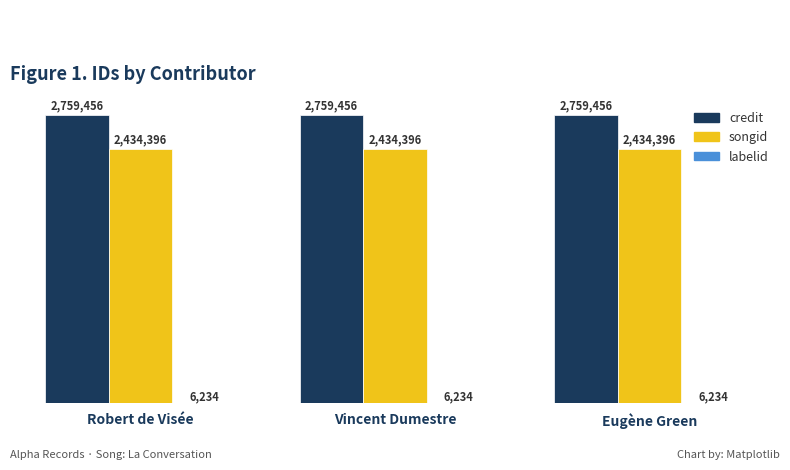

The credit series shows 2759456 at Vincent Dumestre. True or false?

True